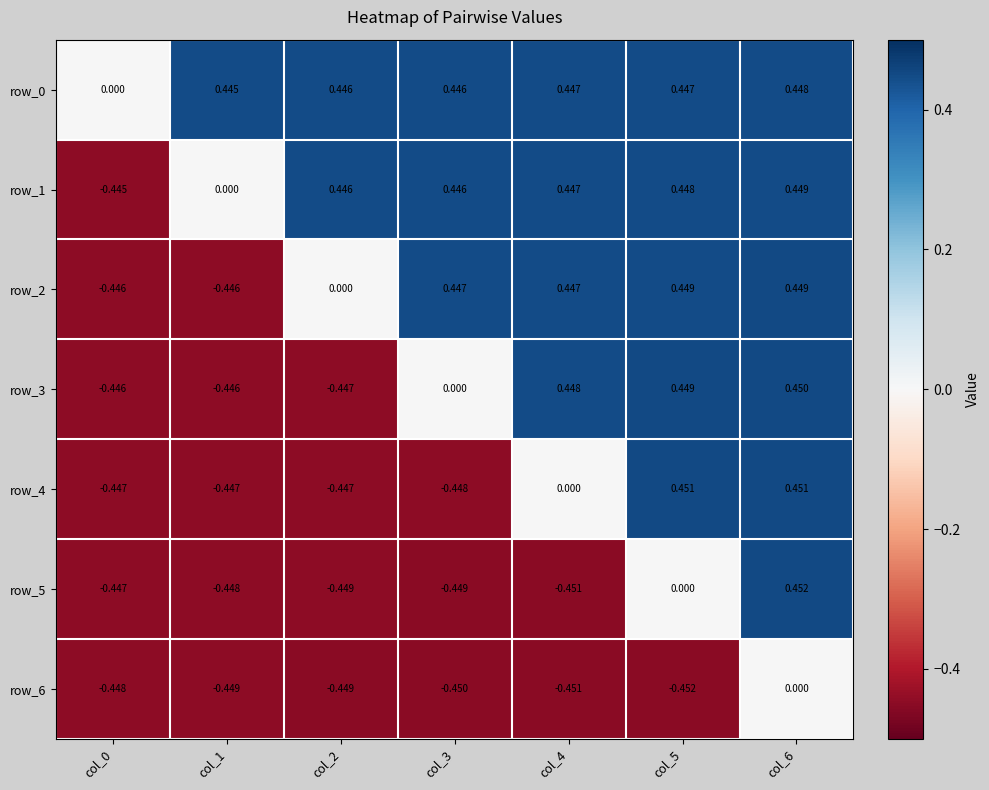

Which series changed the most between col_4 and col_6?

row_5